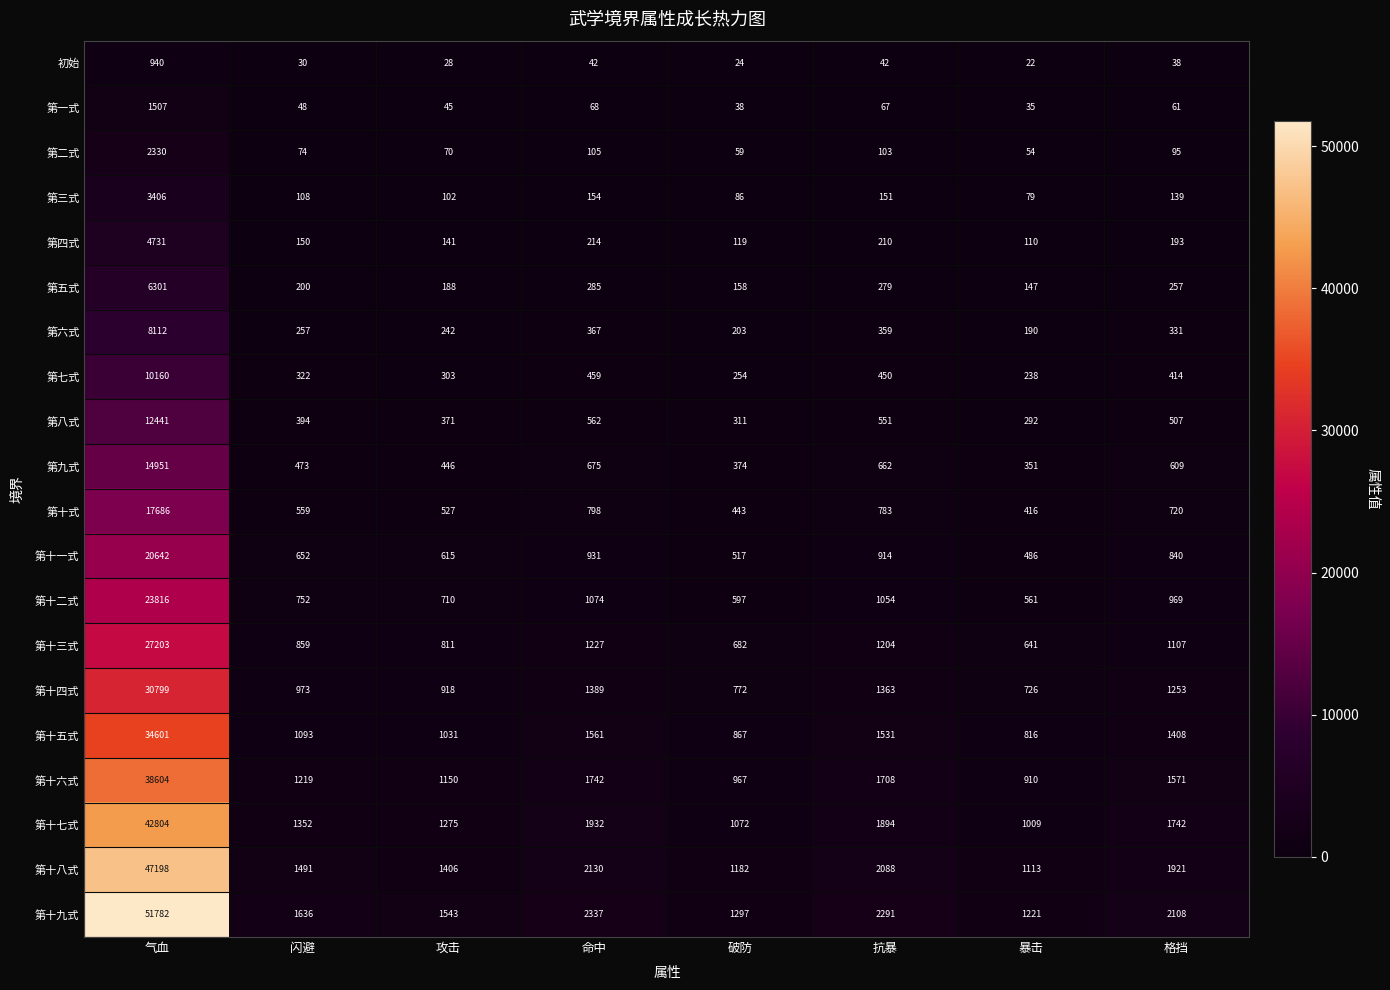

What is the difference between the 第二式 values at 闪避 and 破防?

15